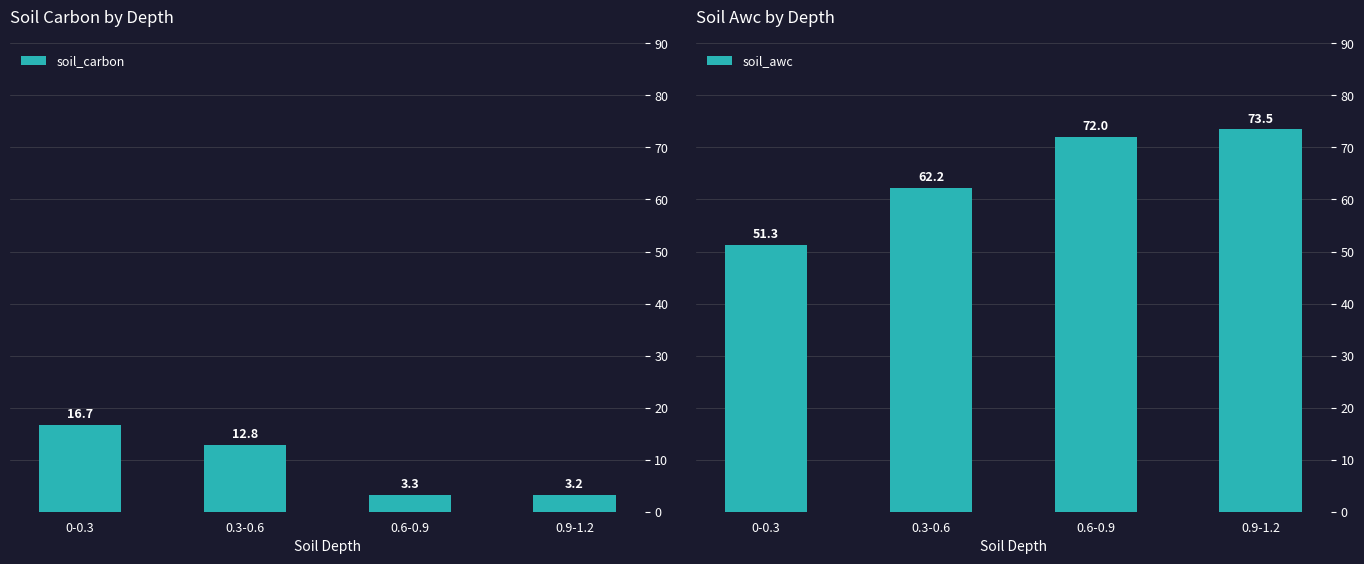

How many series are shown in this chart?

2